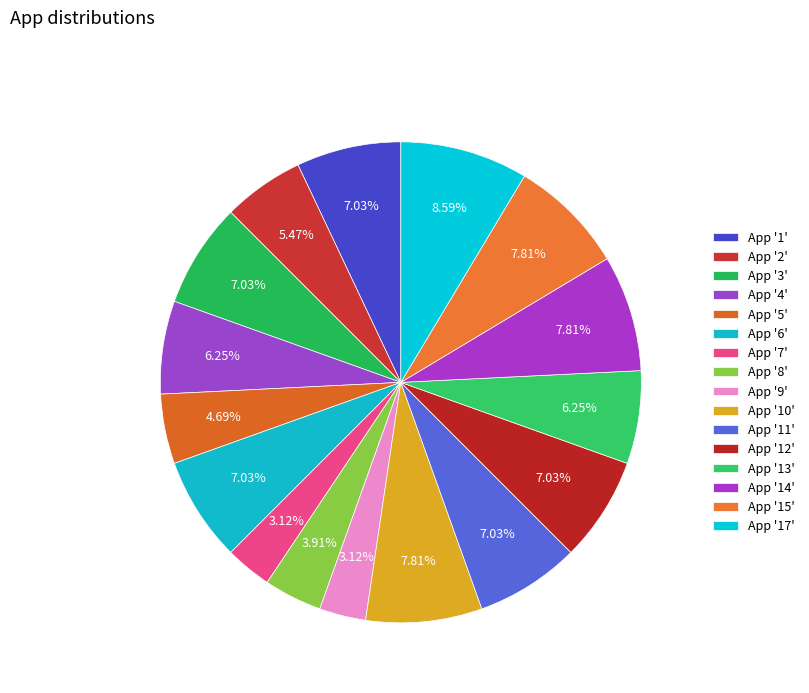

How many segments does this pie chart have?

16